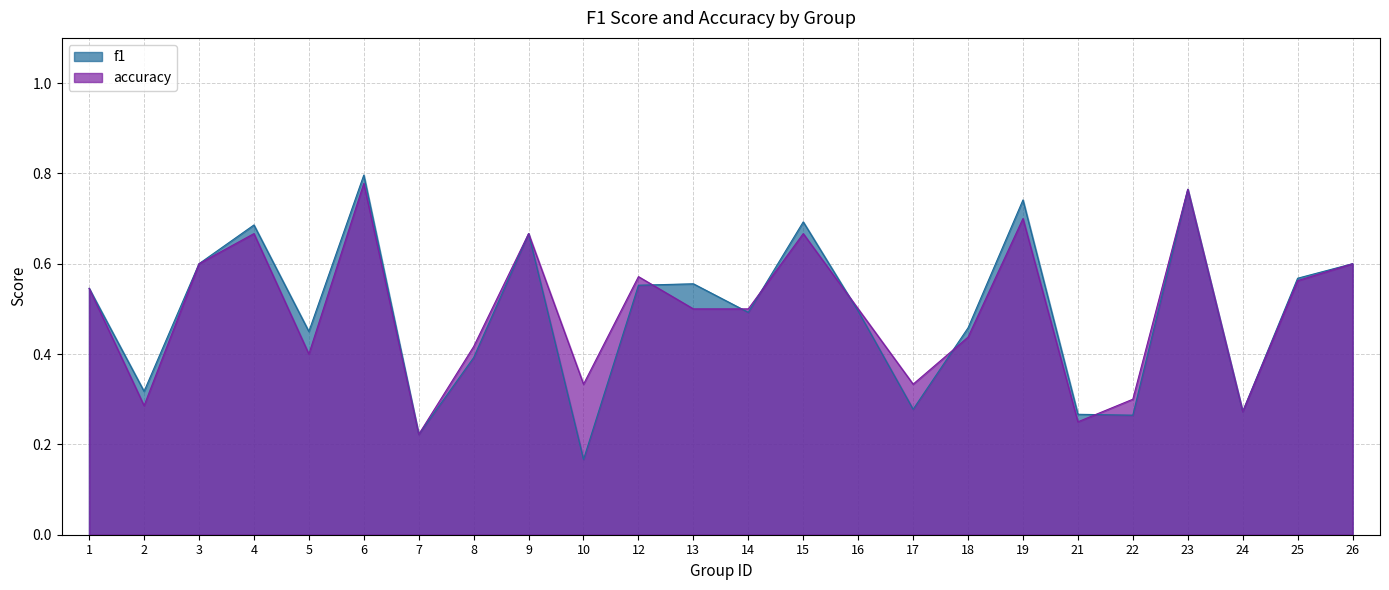

Reading left to right, extract all data points from this chart.

f1: 1=0.5	2=0.3	3=0.6	4=0.7	5=0.5	6=0.8	7=0.2	8=0.4	9=0.7	10=0.2	12=0.6	13=0.6	14=0.5	15=0.7	16=0.5	17=0.3	18=0.5	19=0.7	21=0.3	22=0.3	23=0.8	24=0.3	25=0.6	26=0.6
accuracy: 1=0.5	2=0.3	3=0.6	4=0.7	5=0.4	6=0.8	7=0.2	8=0.4	9=0.7	10=0.3	12=0.6	13=0.5	14=0.5	15=0.7	16=0.5	17=0.3	18=0.4	19=0.7	21=0.2	22=0.3	23=0.8	24=0.3	25=0.6	26=0.6